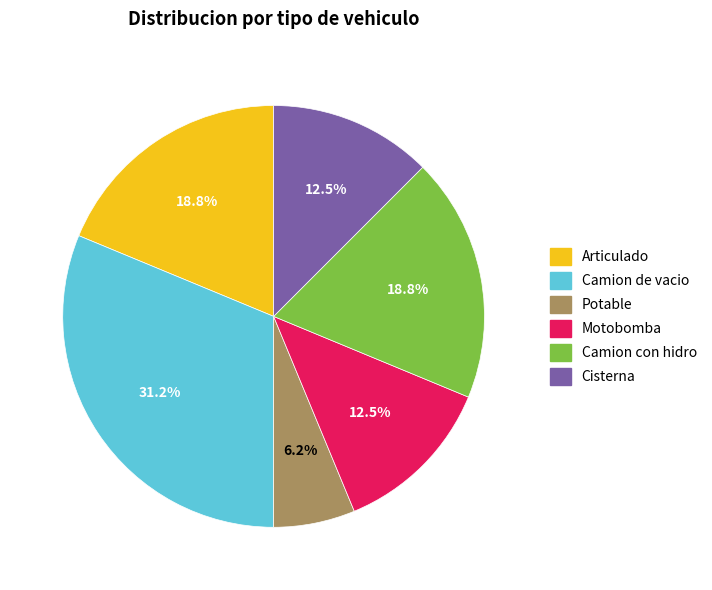

To the nearest percent, what is the difference between the Camion de vacio and Cisterna slice percentages?

19%